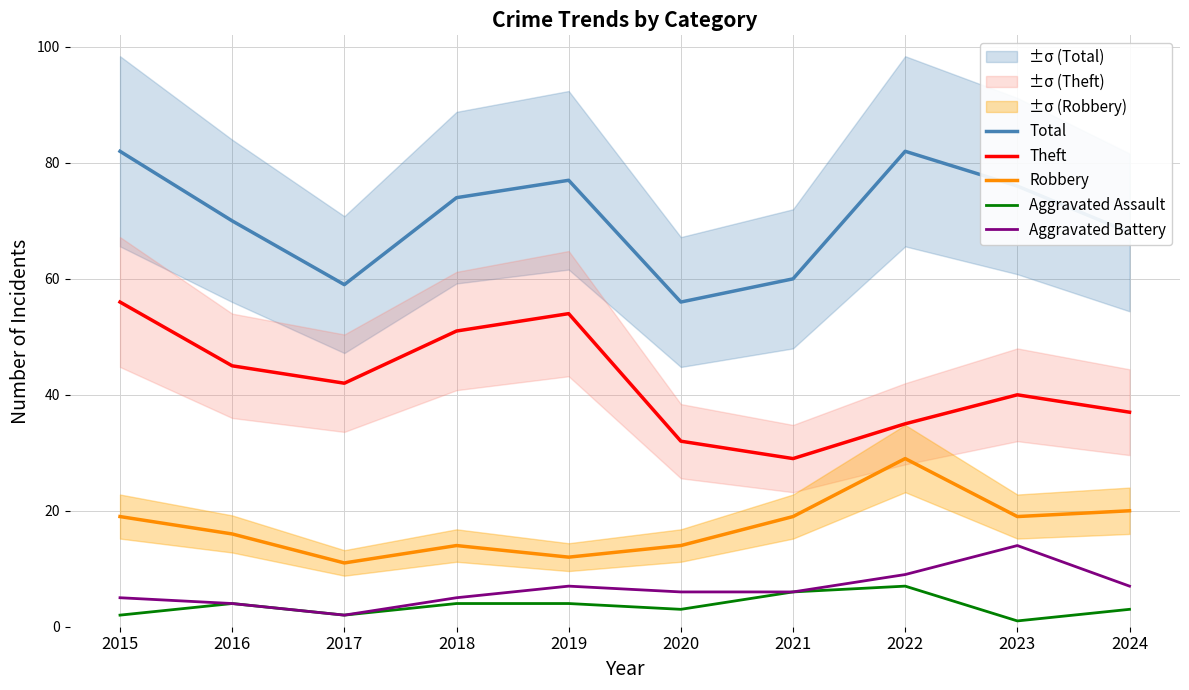

List the labels in order of Total value, largest first.

2015, 2022, 2019, 2023, 2018, 2016, 2024, 2021, 2017, 2020